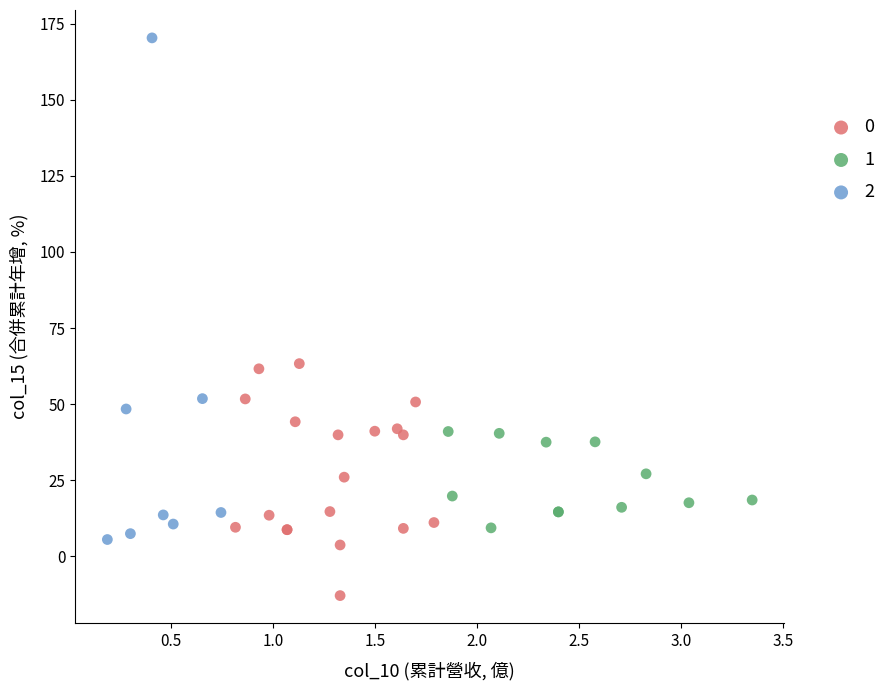

Which series contains the lowest Y value?

0